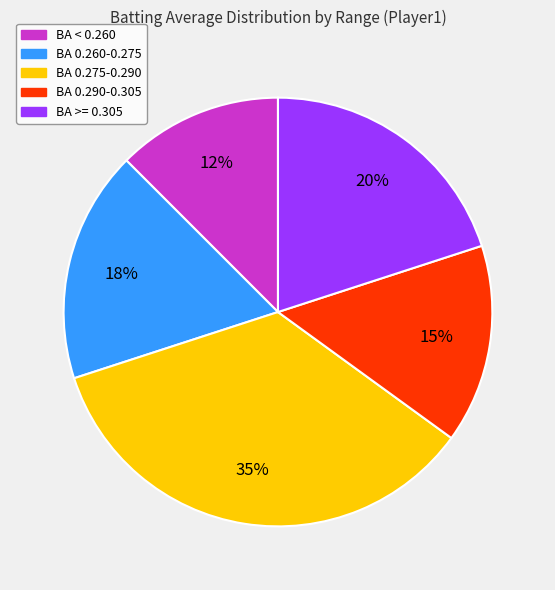

Does any single category account for the majority?

No